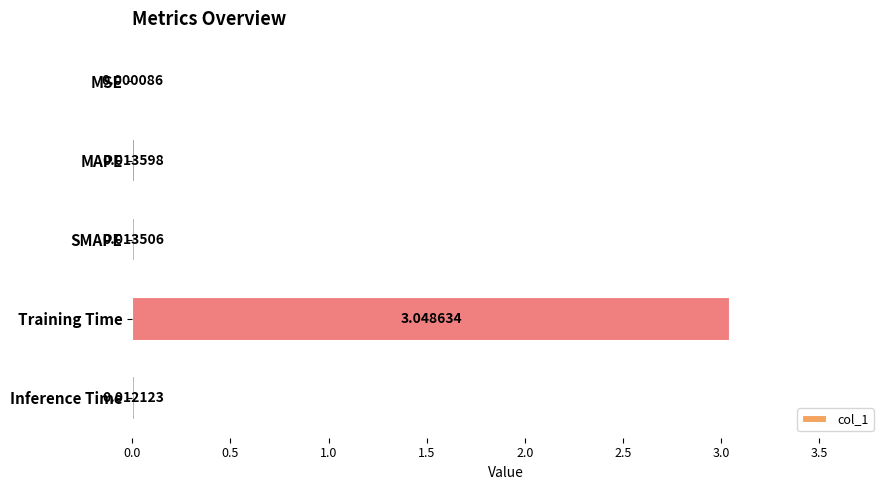

Between SMAPE and Inference Time, which is larger?

SMAPE